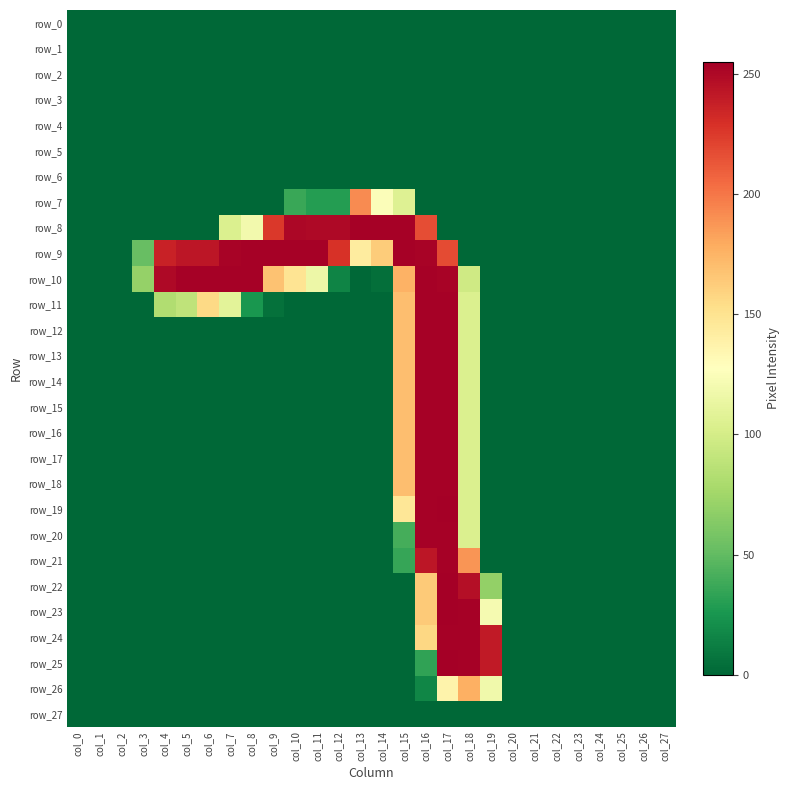

What is the total value across all series at col_11?

649